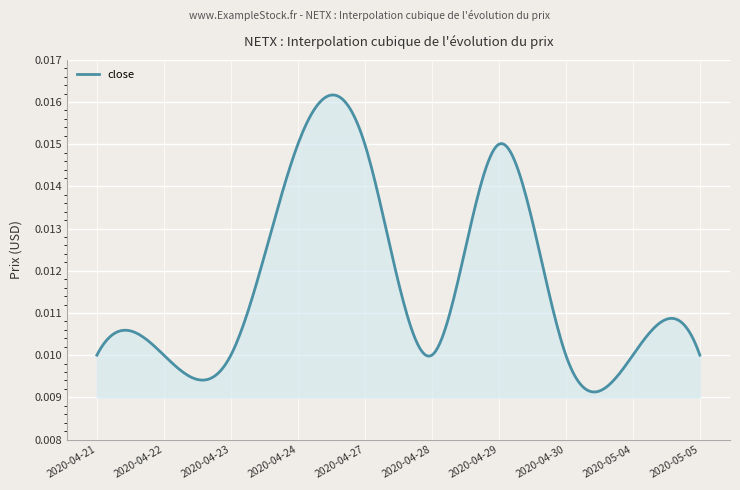

Which category has the lowest value across all series?

2020-04-21